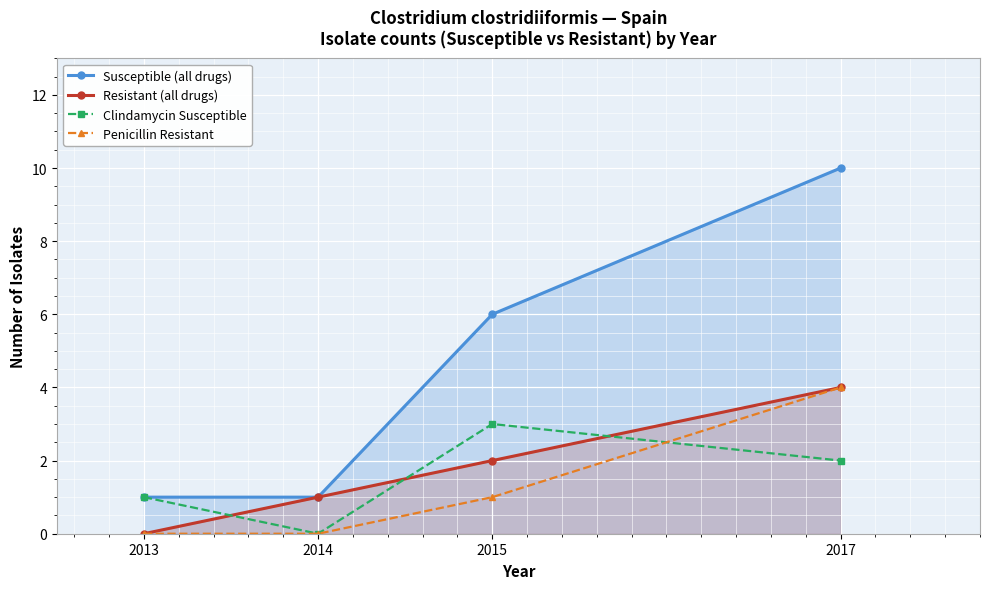

What are all the series names shown in the legend?

Susceptible (all drugs), Resistant (all drugs), Clindamycin Susceptible, Penicillin Resistant